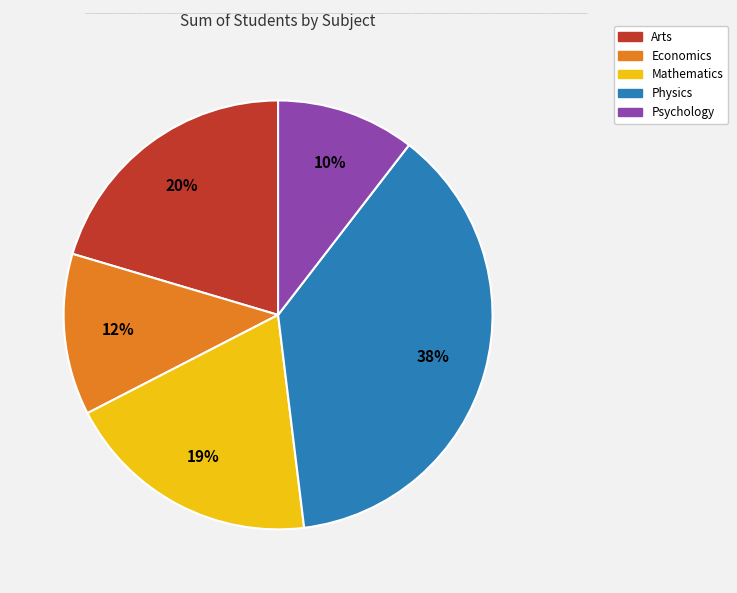

Is there any slice that represents more than half of the pie?

No